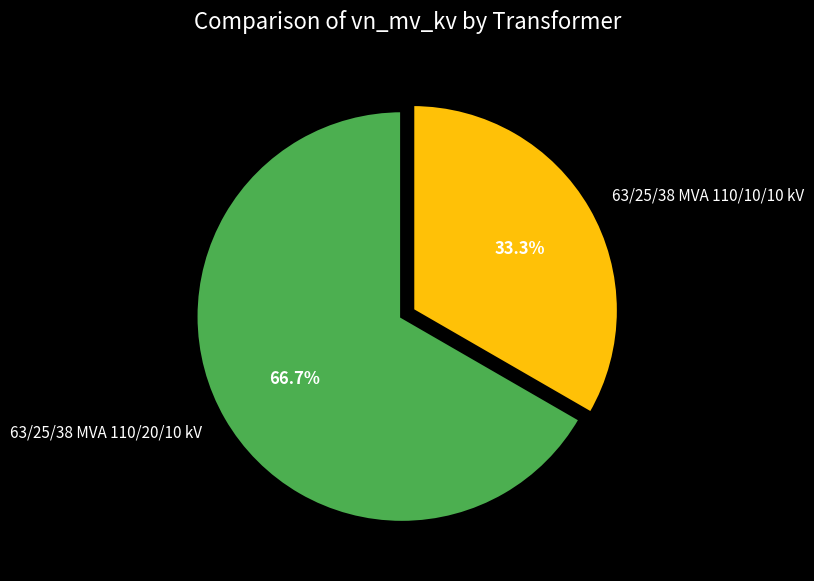

Approximately how many times larger is the value at 63/25/38 MVA 110/20/10 kV compared to 63/25/38 MVA 110/10/10 kV?

2.0